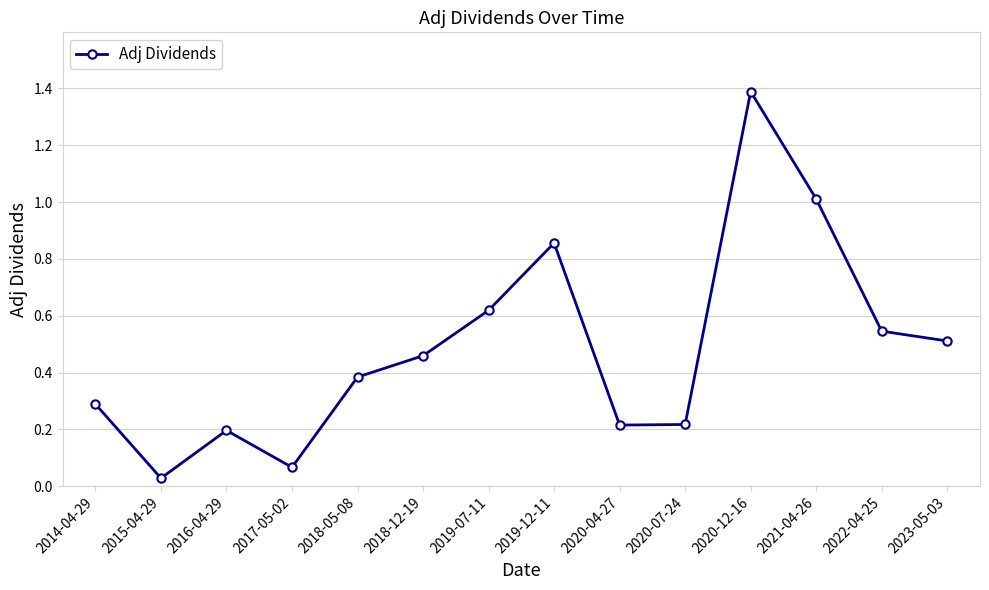

Which category has the lowest value across all series?

2015-04-29